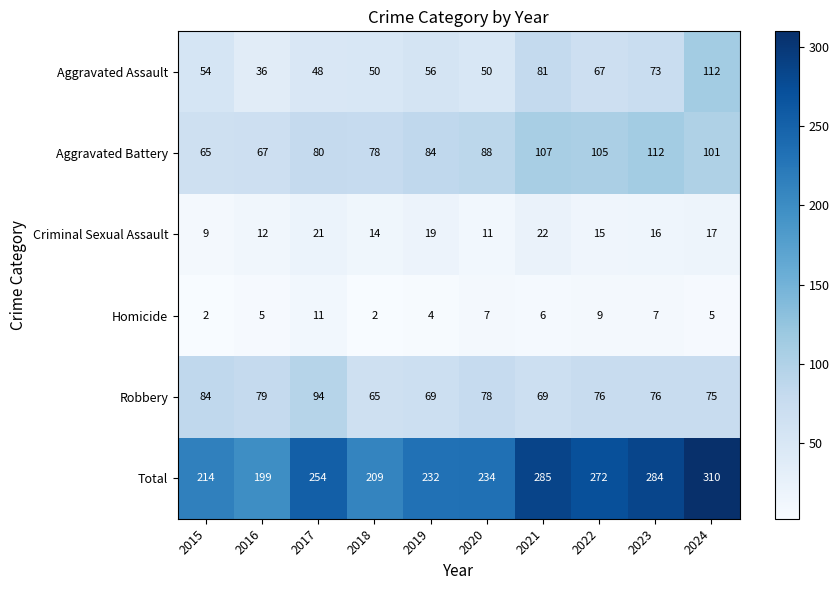

True or false: Total has a value of 232 at 2019.

True